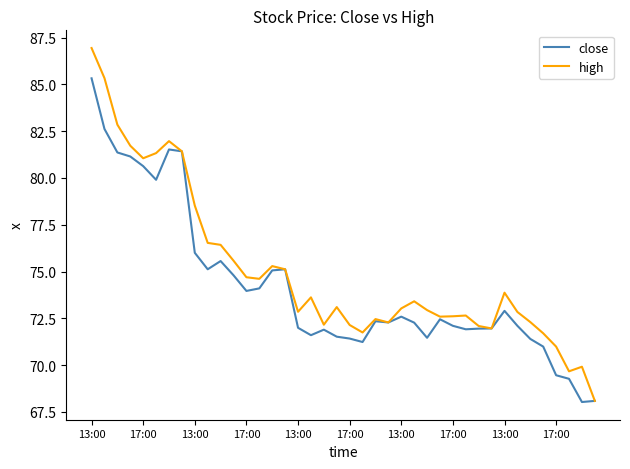

What is the highest value of the high series?

86.9